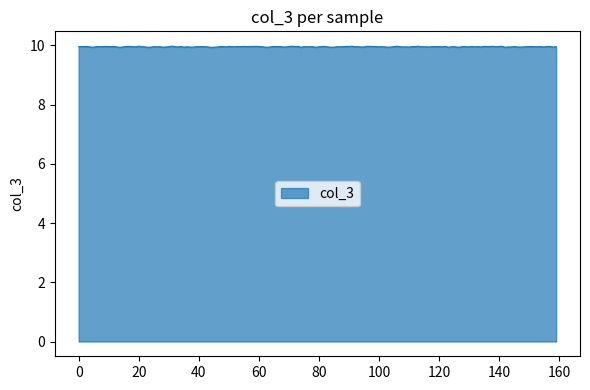

What is the greatest value displayed?

10.0